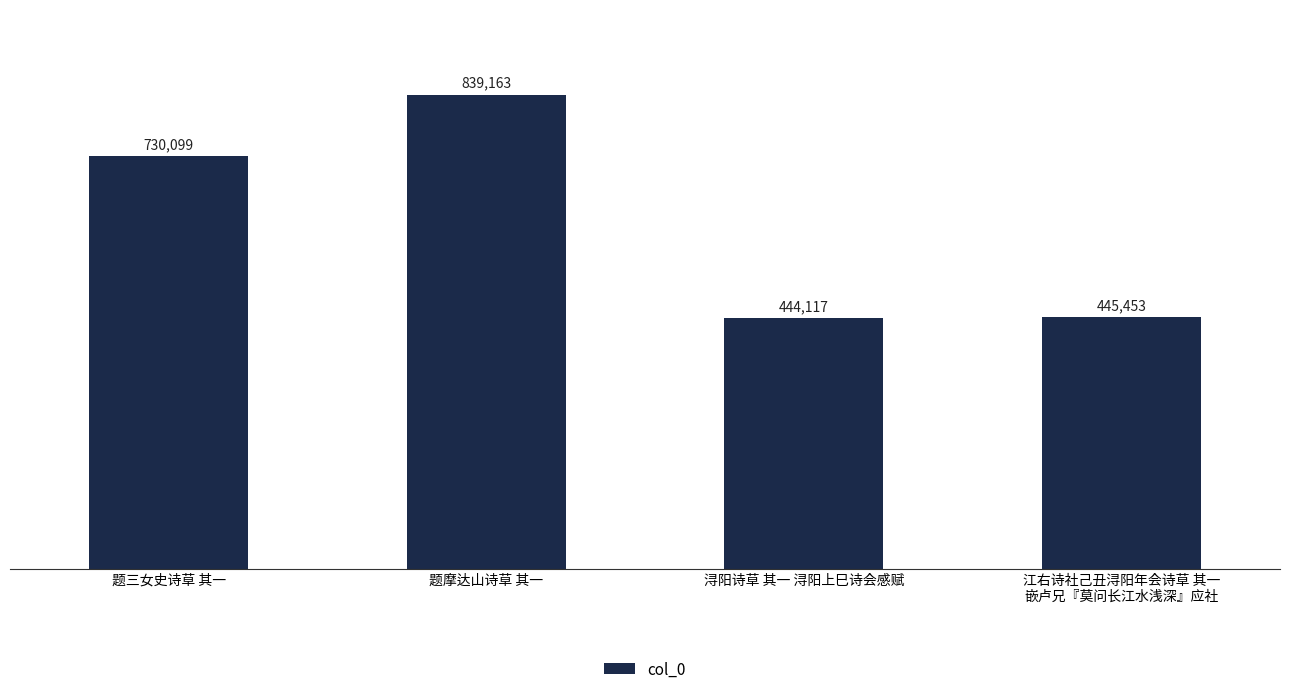

How many series are shown in this chart?

1